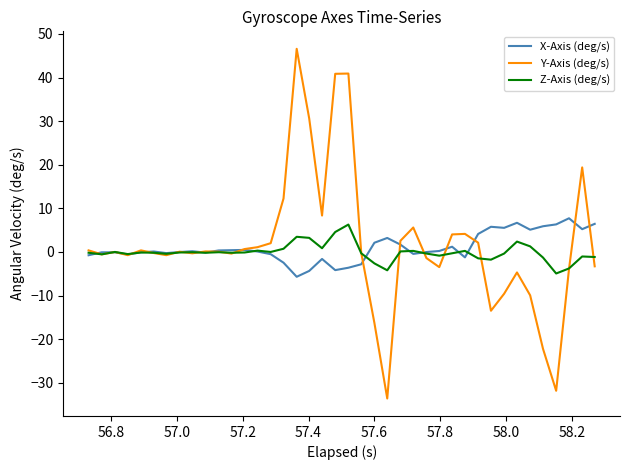

What is the maximum value shown in the chart?

46.6